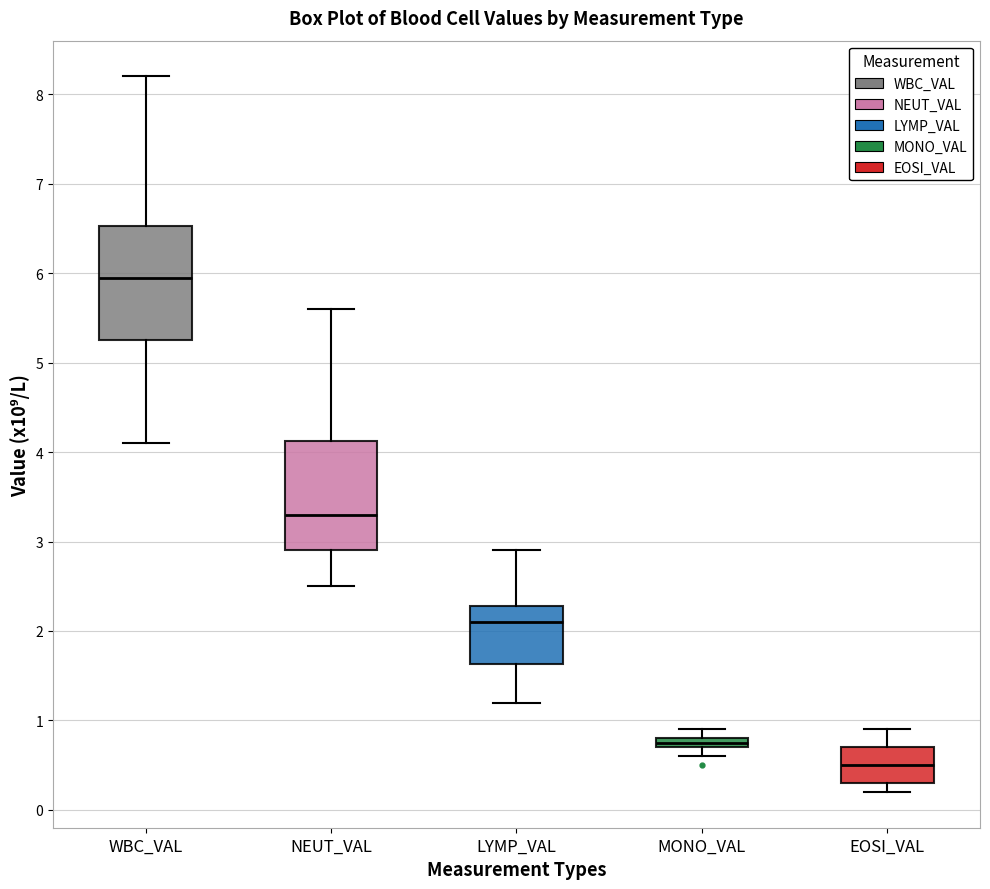

Where is the lower edge of the box for NEUT_VAL on the y-axis? The values are not printed on the chart, so give them approximately, as read against the axis.

2.9